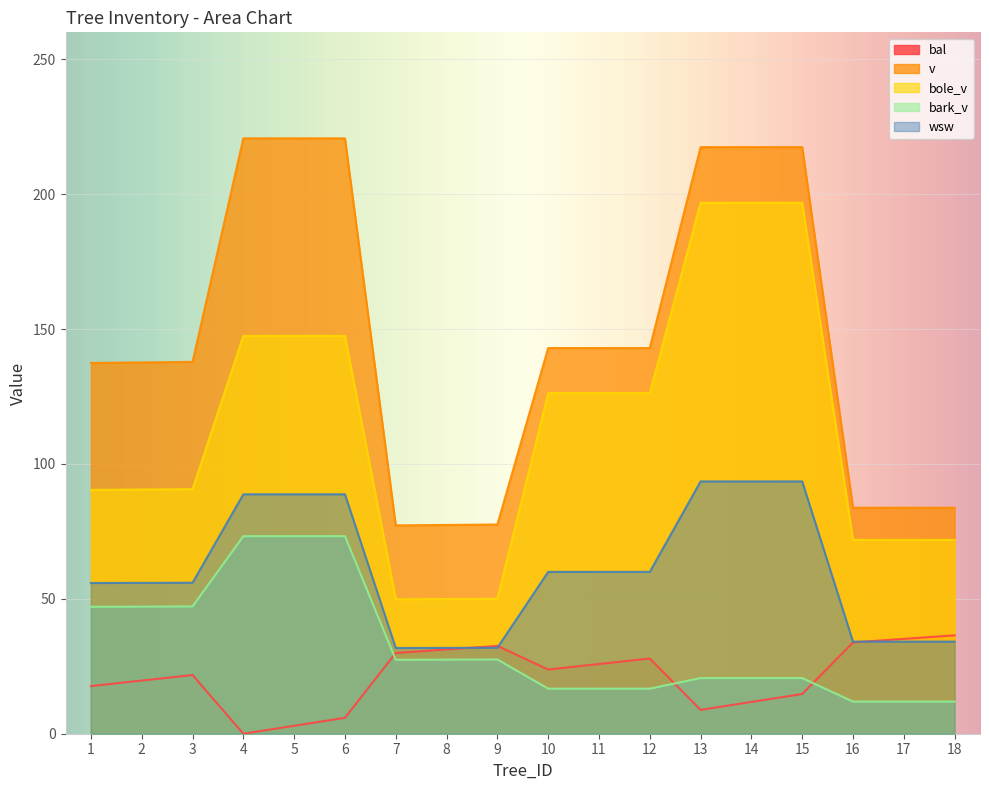

Which series changed the most between 10 and 16?

v